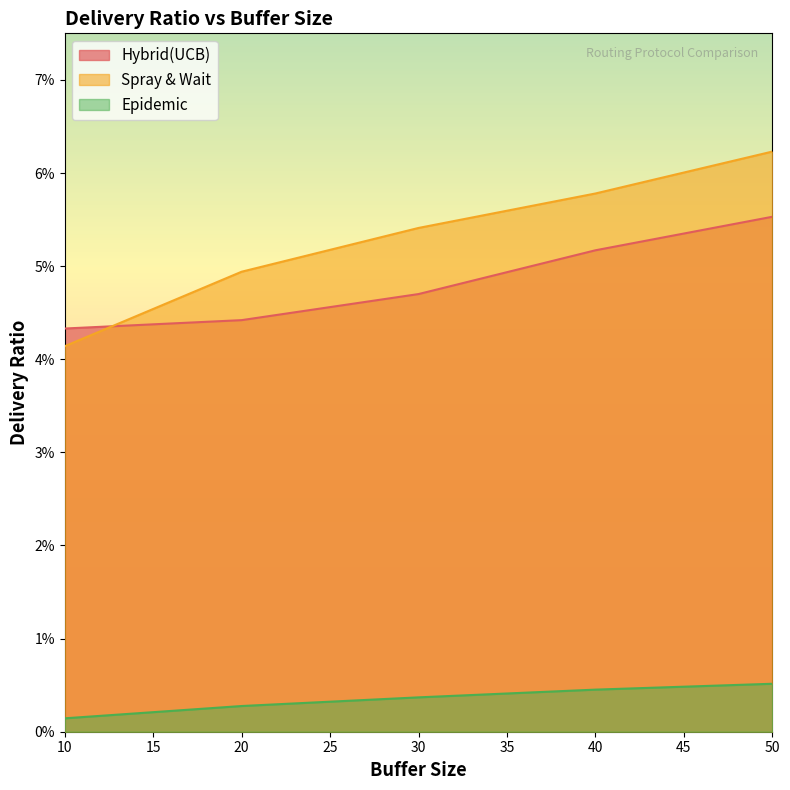

What is the total value across all series at 30?

0.1